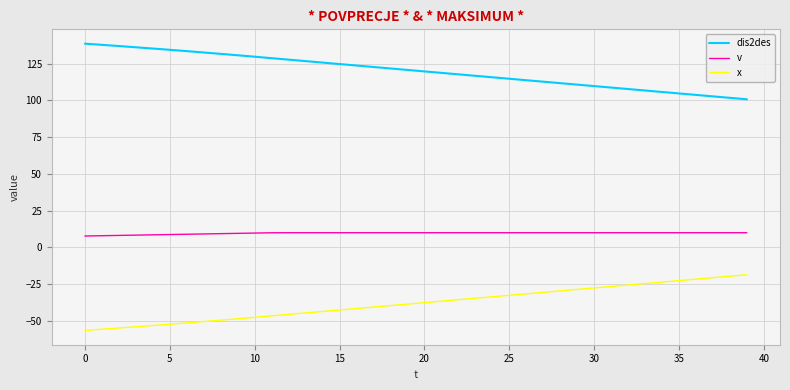

True or false: dis2des and v intersect in this chart.

False